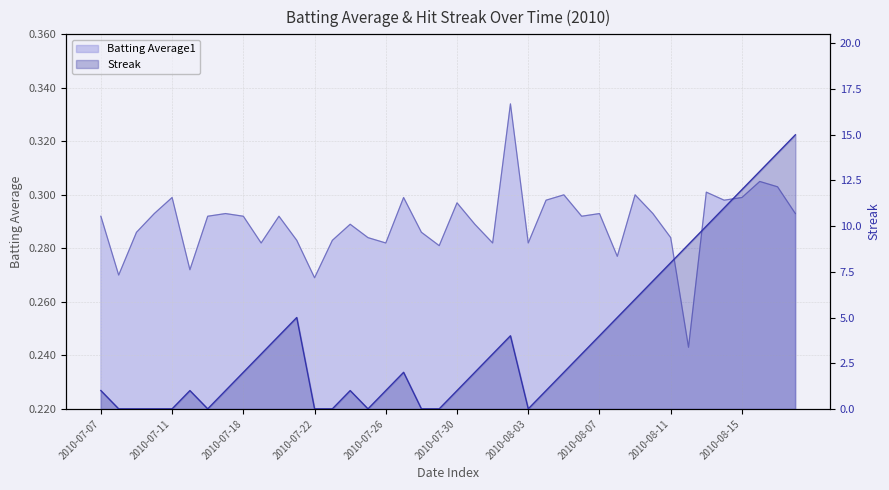

What is the value of the Batting Average1 point at the 12th from the left?

0.3